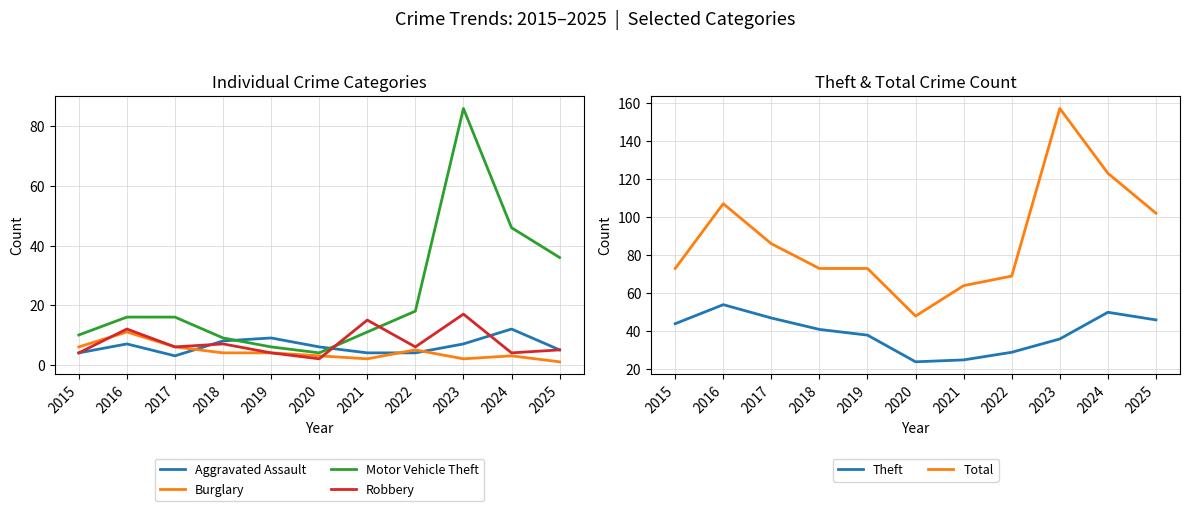

What is the difference between the second highest and second lowest values in the Total series?

59